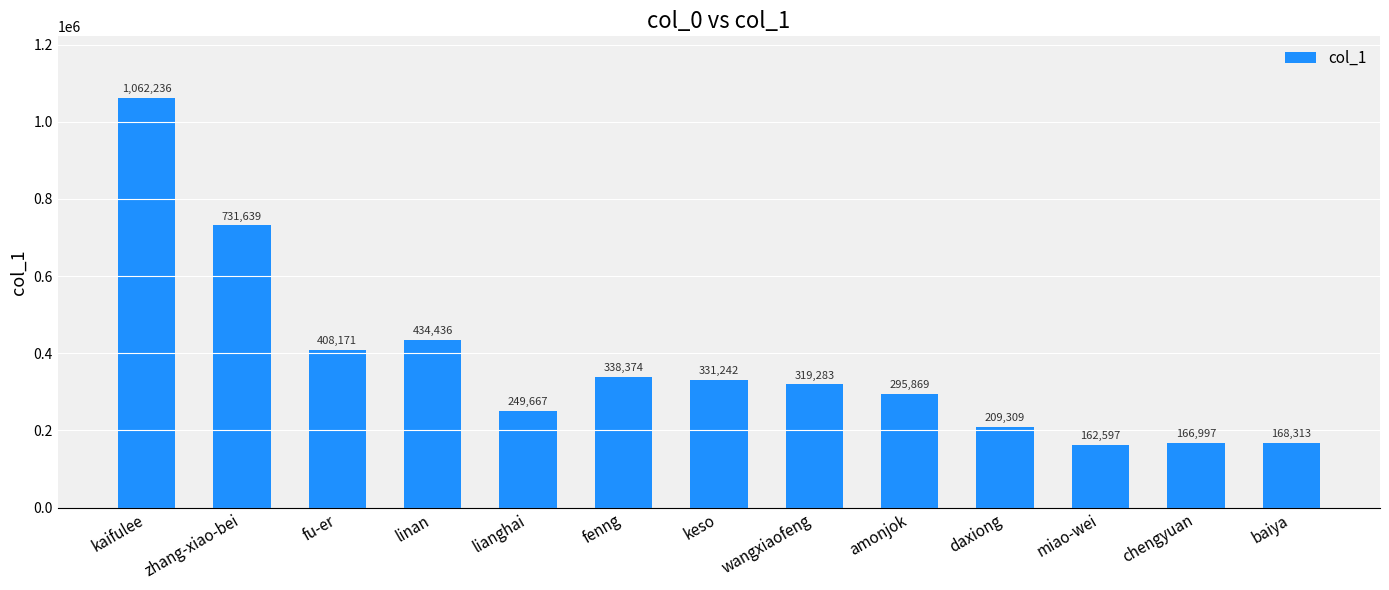

Is it true that the value at lianghai is 249667?

True